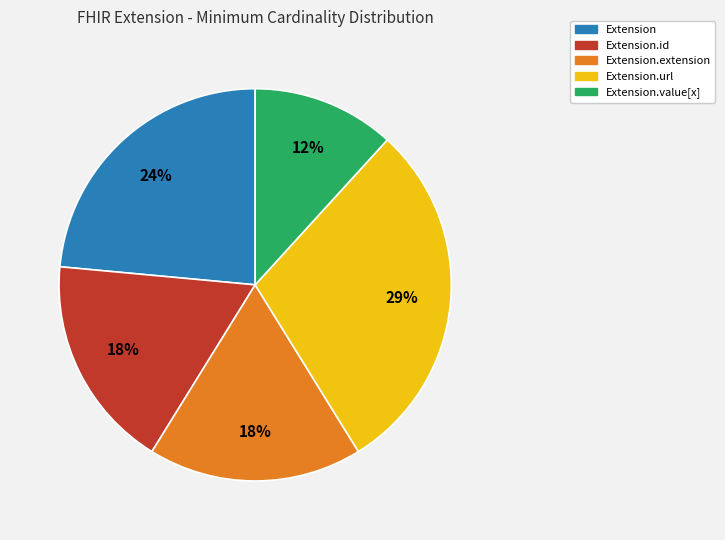

Does any single category account for the majority?

No